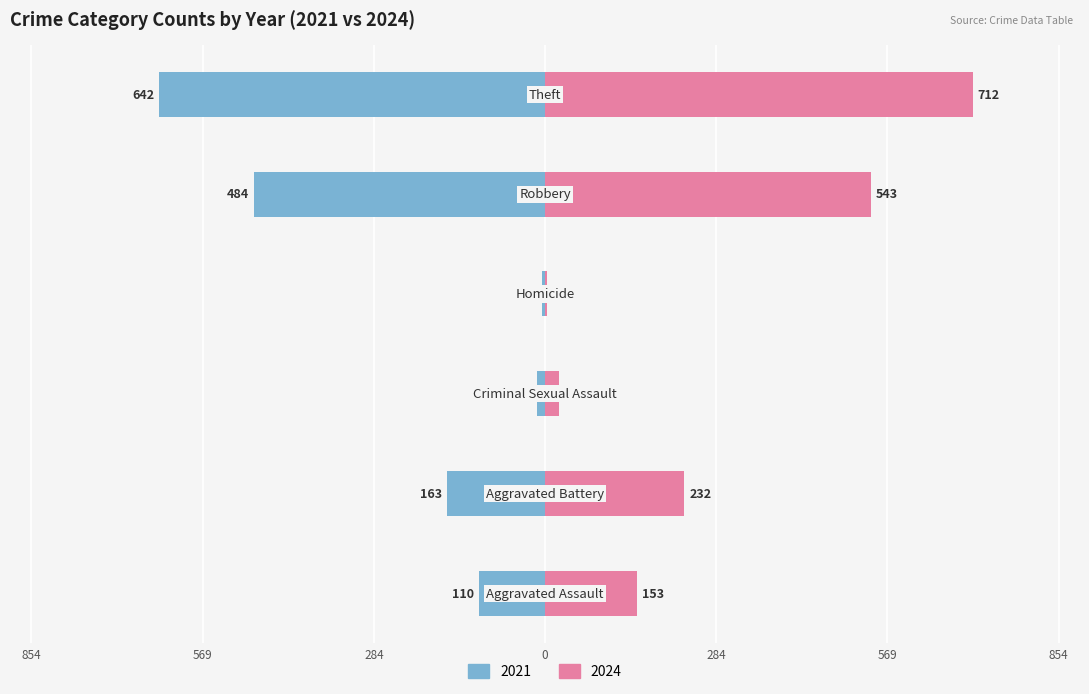

Reading right to left, list all the values displayed in this chart.

2024: 712	543	4	24	232	153
2021: -642	-484	-5	-14	-163	-110